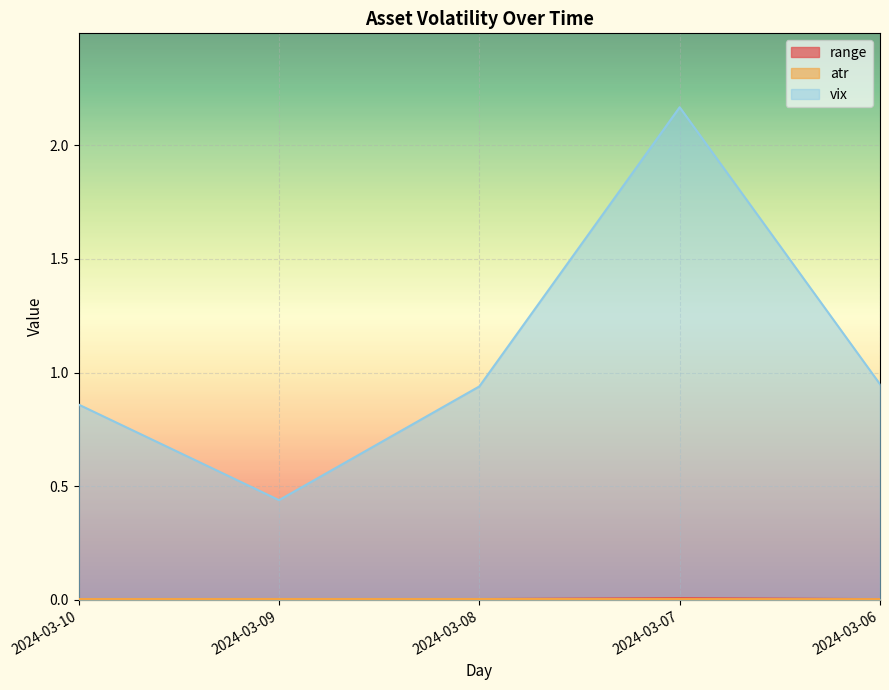

Reading left to right, list all the values displayed in this chart.

range: 0.0	0.0	0.0	0.0	0.0
atr: 0.0	0.0	0.0	0.0	0.0
vix: 0.9	0.4	0.9	2.2	0.9